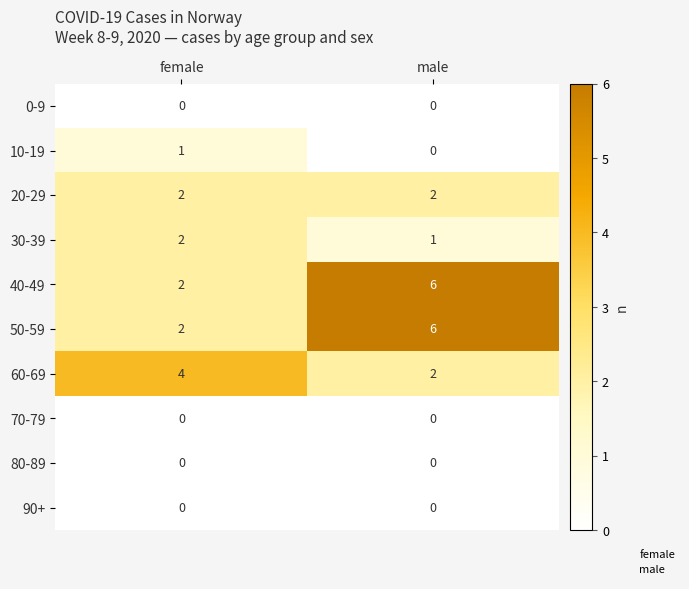

Count the number of data series in this chart.

10